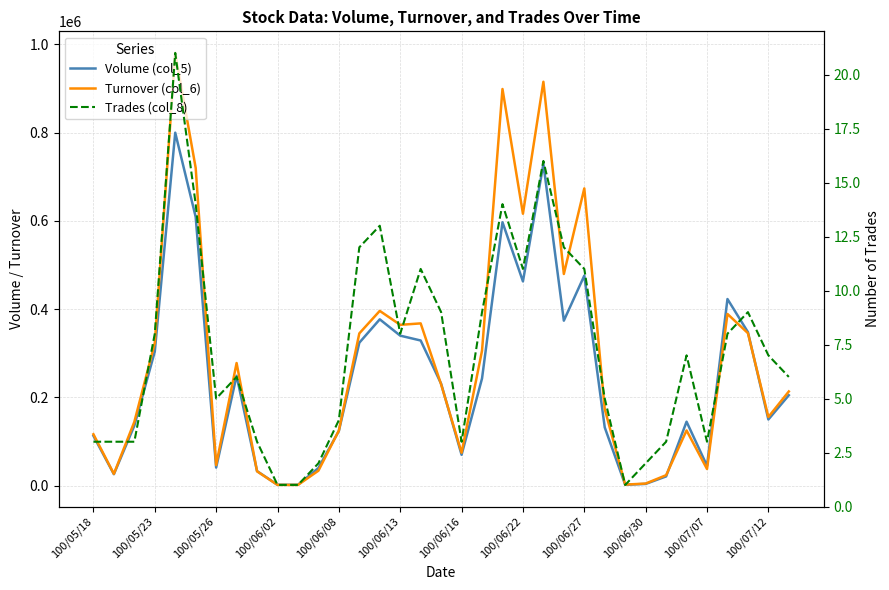

What is the sum of all Turnover (col_6) values?

9970320